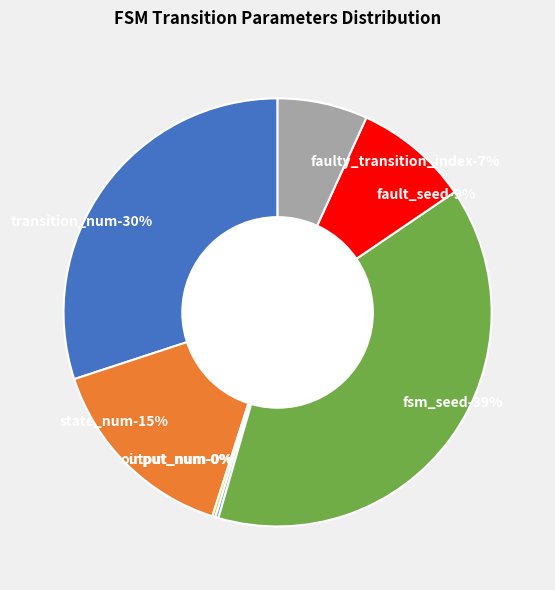

Is there a majority slice in this chart?

No